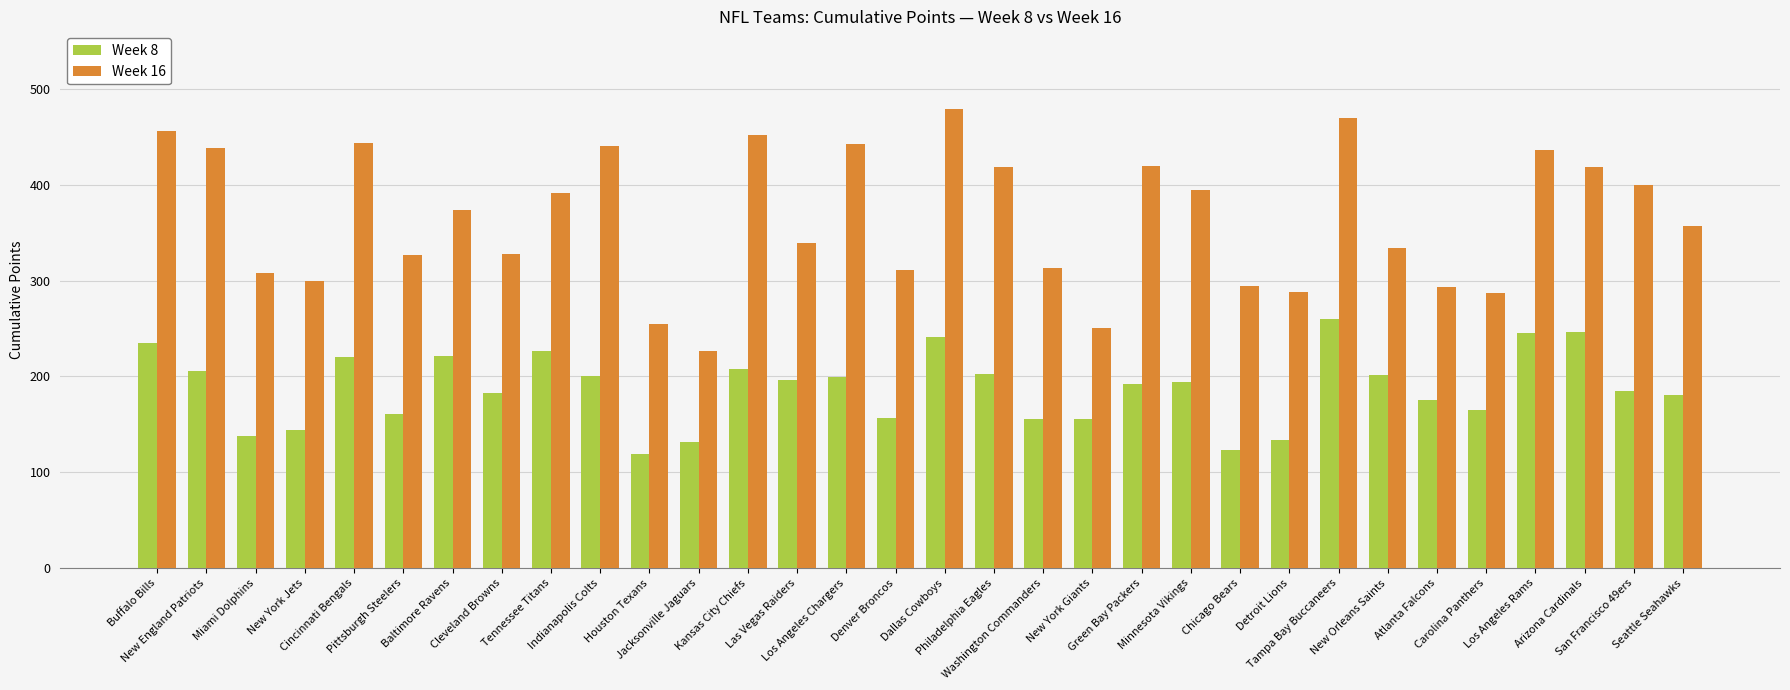

List the series in order of their peak value, highest first.

Week 16, Week 8